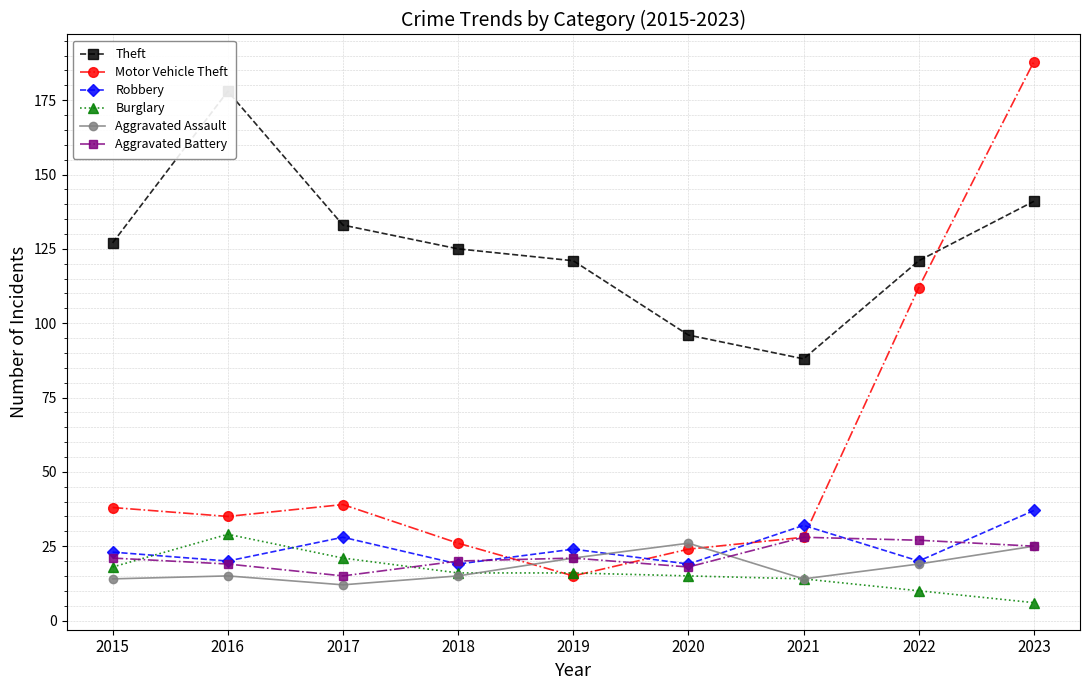

How many series are shown in this chart?

6